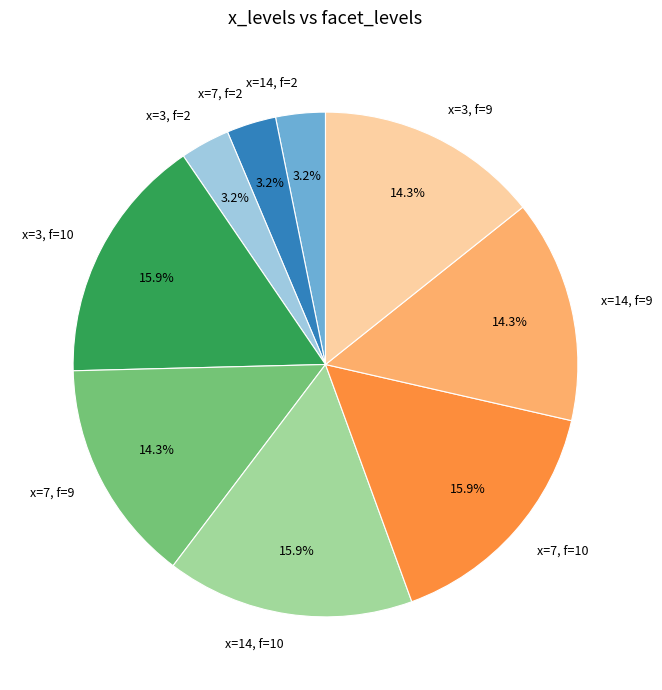

Does x=3, f=9 represent more than half of the total?

No